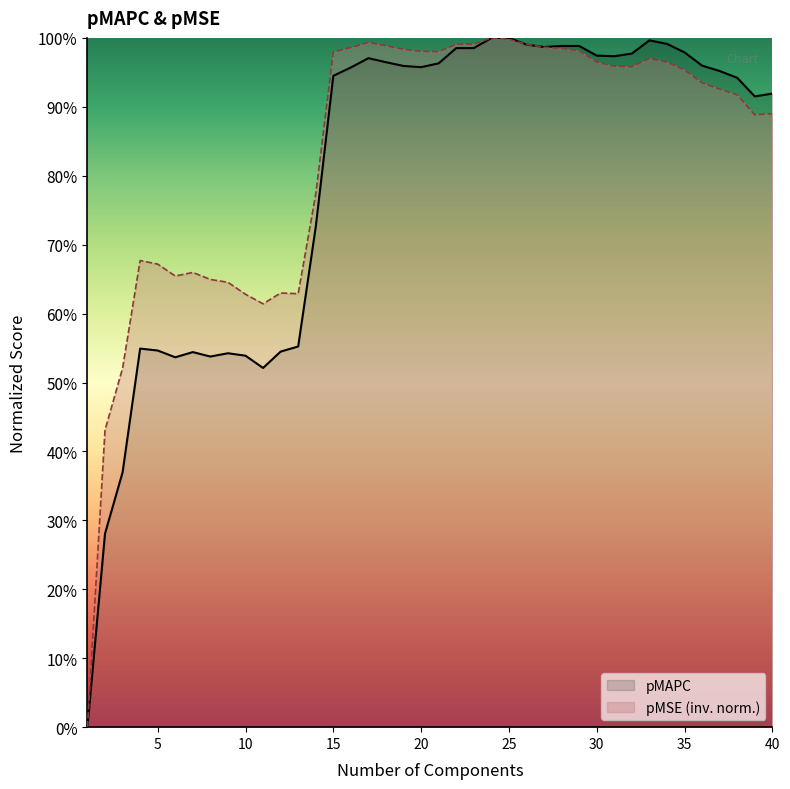

At 28, list the series in order from smallest to largest.

pMSE, pMAPC